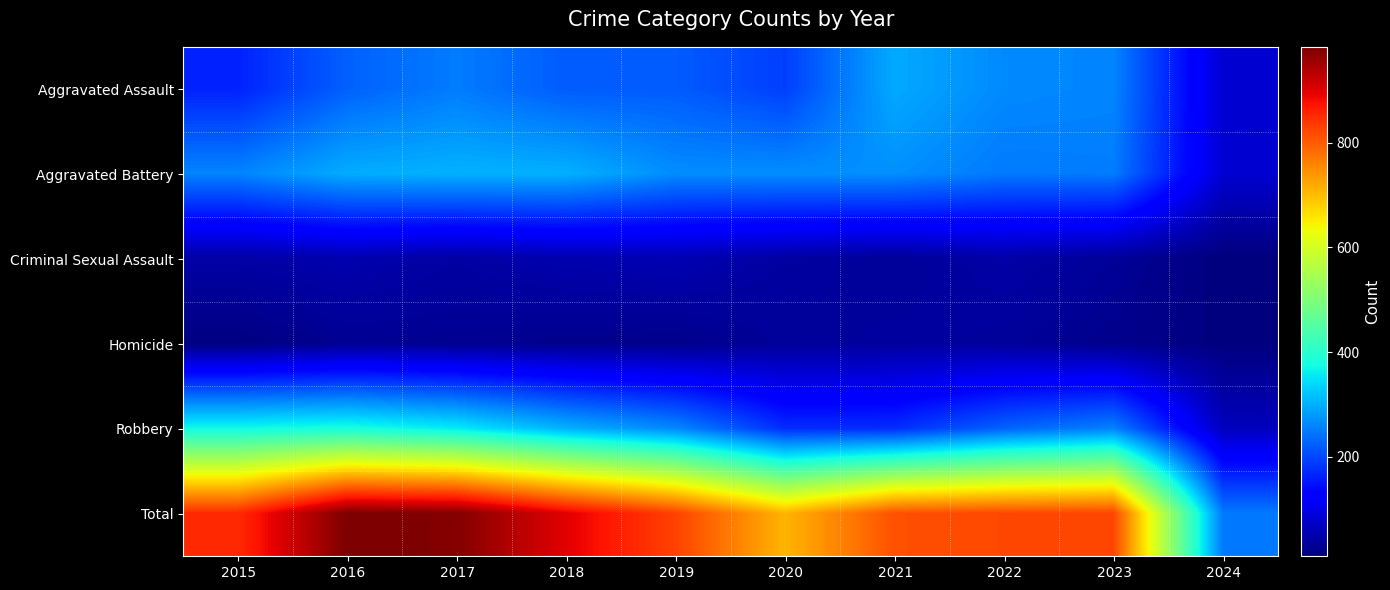

Reading left to right, list all the values displayed in this chart.

Aggravated Assault: 2015=164	2016=225	2017=251	2018=220	2019=220	2020=192	2021=295	2022=264	2023=259	2024=81
Aggravated Battery: 2015=259	2016=298	2017=303	2018=302	2019=267	2020=268	2021=270	2022=249	2023=252	2024=81
Criminal Sexual Assault: 2015=43	2016=51	2017=41	2018=51	2019=55	2020=40	2021=33	2022=45	2023=33	2024=10
Homicide: 2015=13	2016=28	2017=27	2018=23	2019=21	2020=34	2021=38	2022=35	2023=22	2024=12
Robbery: 2015=372	2016=381	2017=356	2018=302	2019=263	2020=174	2021=175	2022=227	2023=257	2024=64
Total: 2015=851	2016=983	2017=978	2018=898	2019=826	2020=708	2021=811	2022=820	2023=823	2024=248